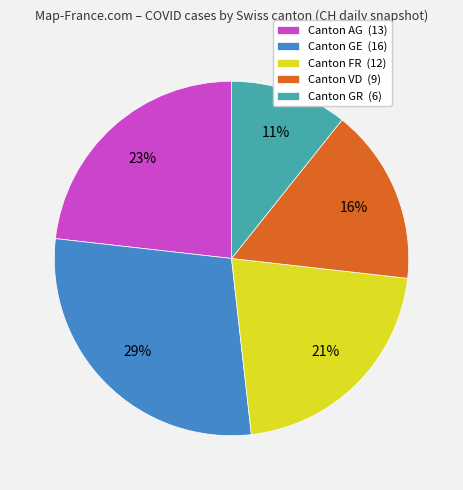

To the nearest percent, what is the difference between the largest and smallest slice percentages?

18%